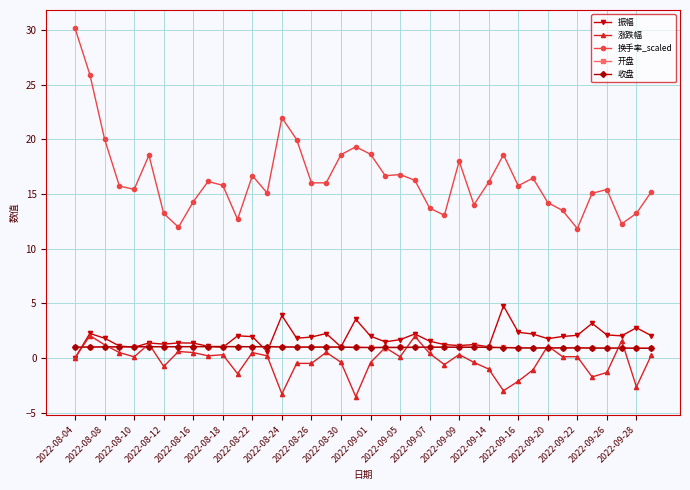

Which series has the largest range (max minus min)?

换手率_scaled